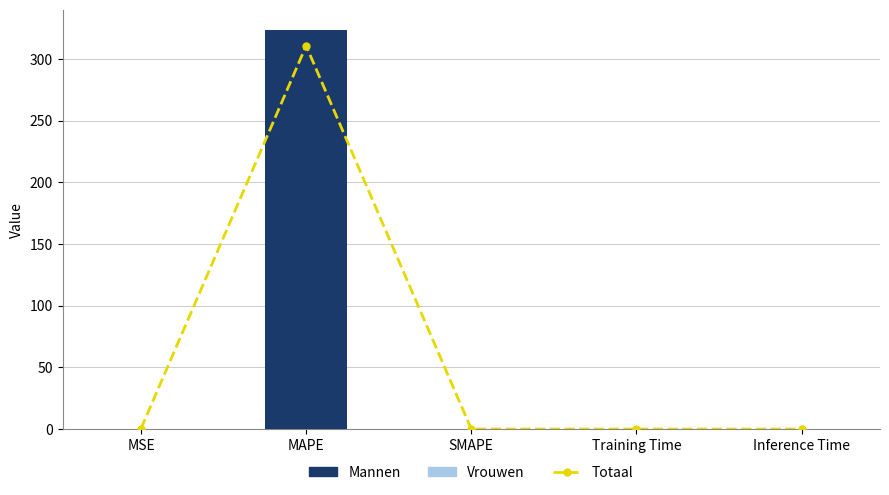

How many bars are there in total?

10